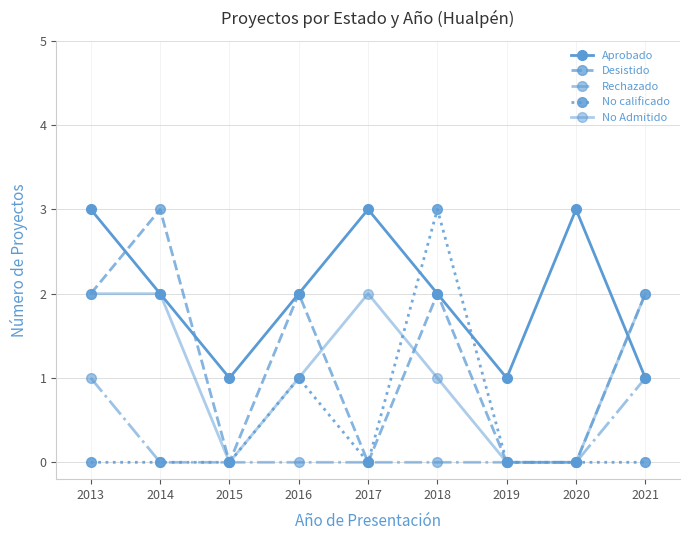

What value does the No calificado series have at 2018?

3